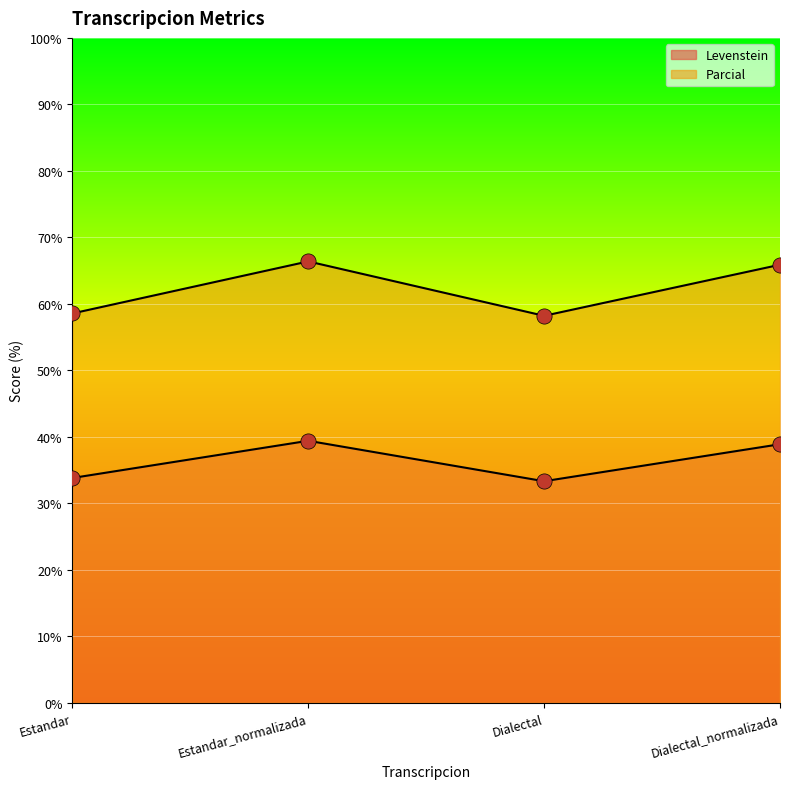

At which category is the sum across all series the highest?

Estandar_normalizada